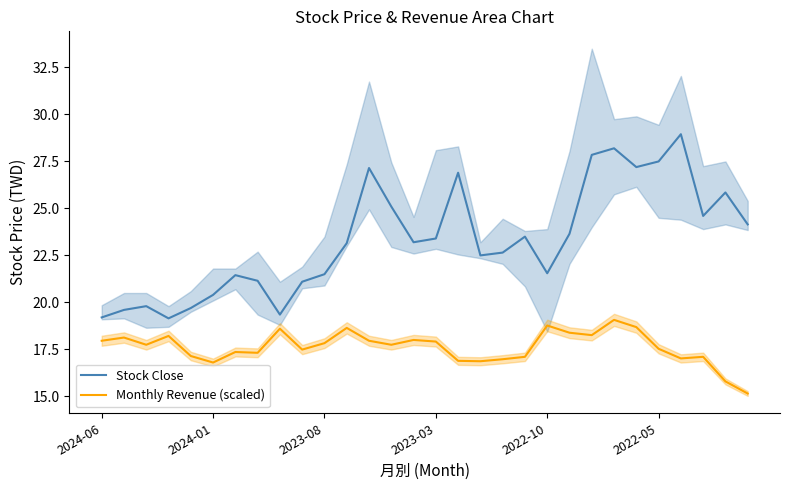

What is the total value across all series at 17?

39.4